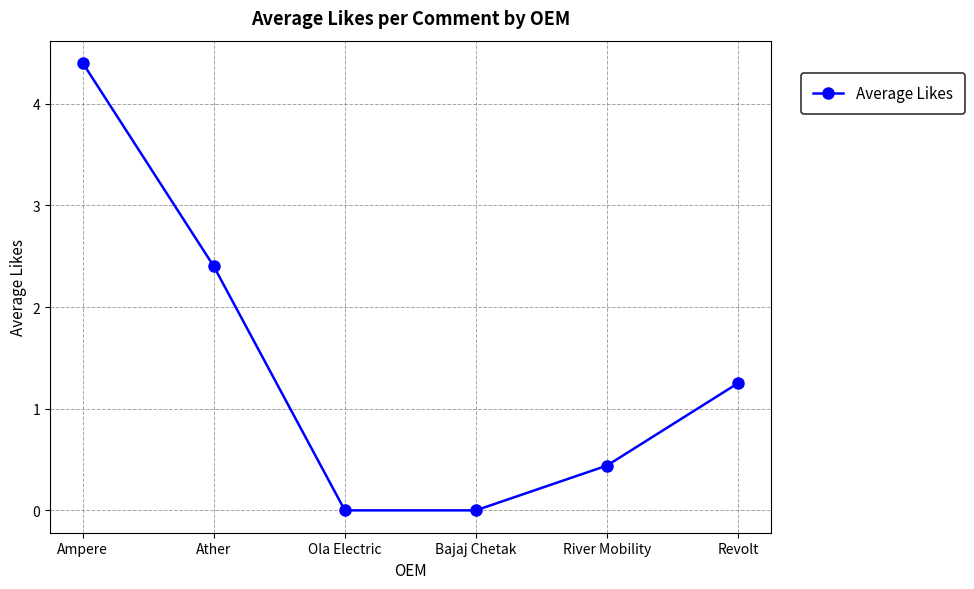

What is the difference between the second highest and second lowest values?

2.4